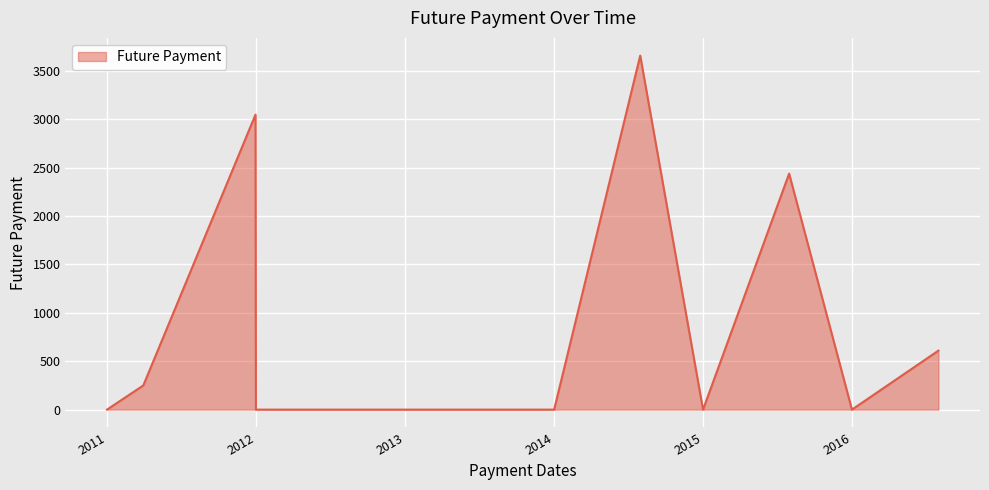

What is the change in value from 2011-03-31 to 2014-07-31?

+3406.2